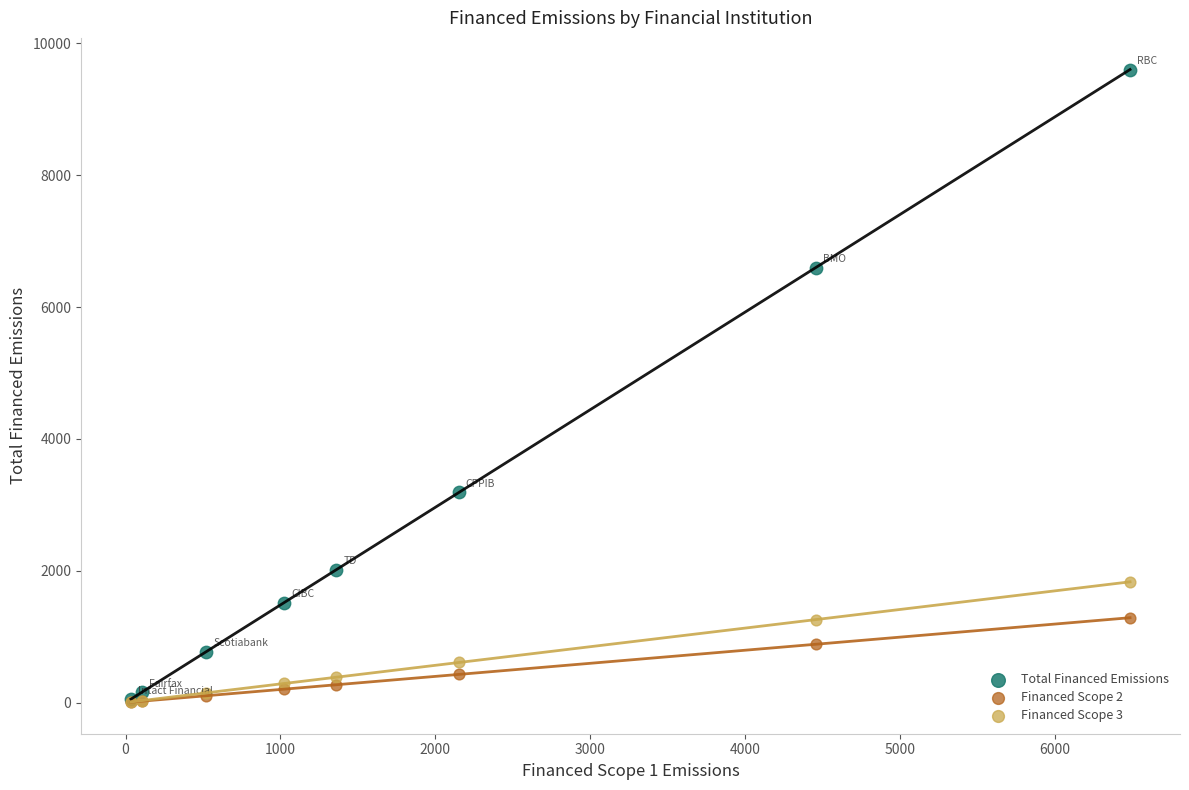

Across all series, what Y value is closest to 4805?

3187.2